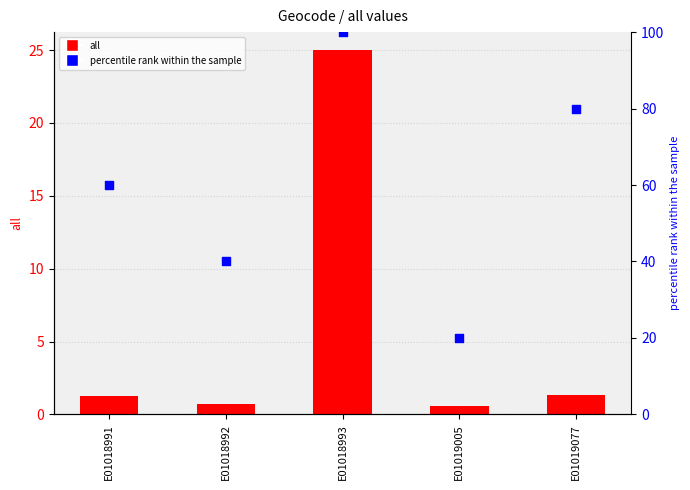

At how many categories does at least one series exceed 55?

3